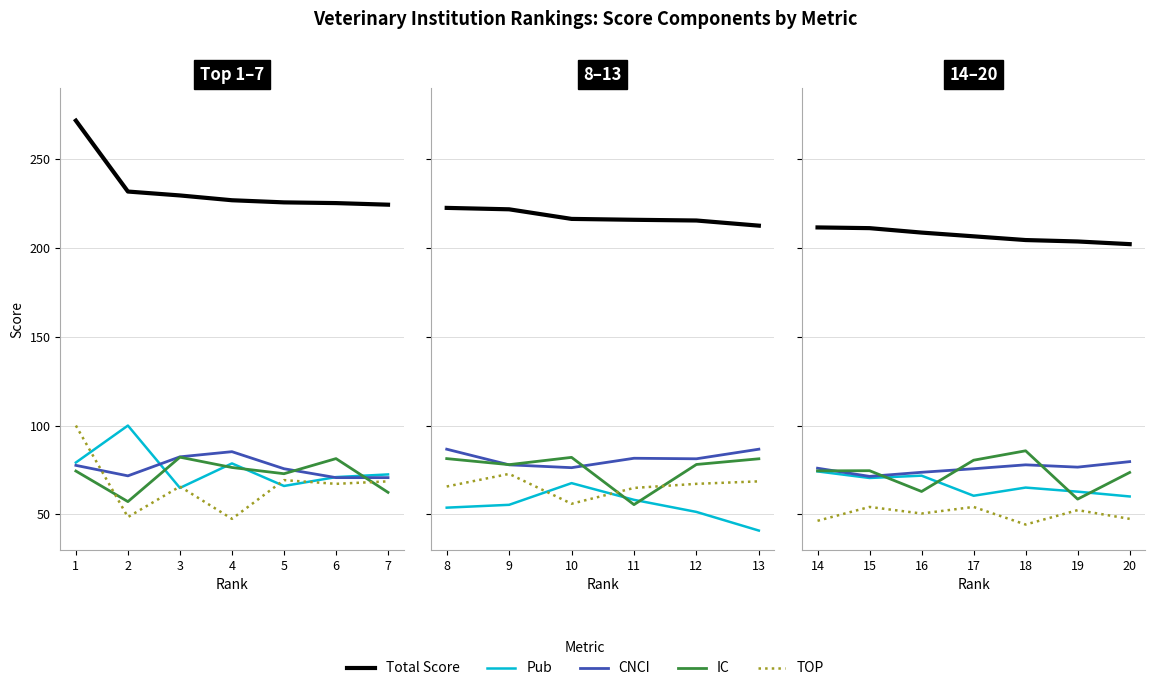

What is the difference between the maximum and minimum values in the IC series?

27.2